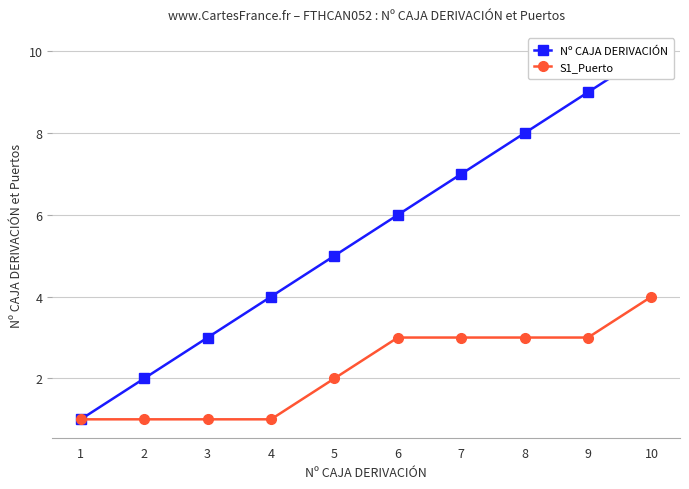

How many distinct data groups are displayed?

2